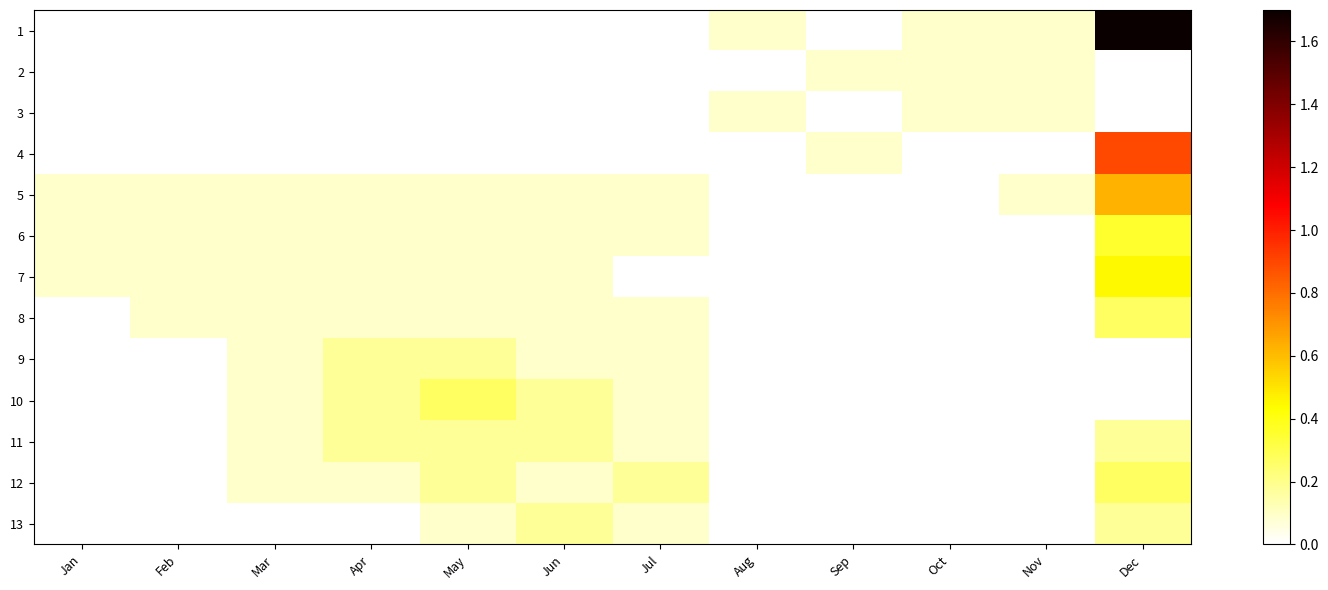

Rank the series by their maximum value, from lowest to highest.

2, 3, 9, 11, 13, 8, 10, 12, 6, 7, 5, 4, 1